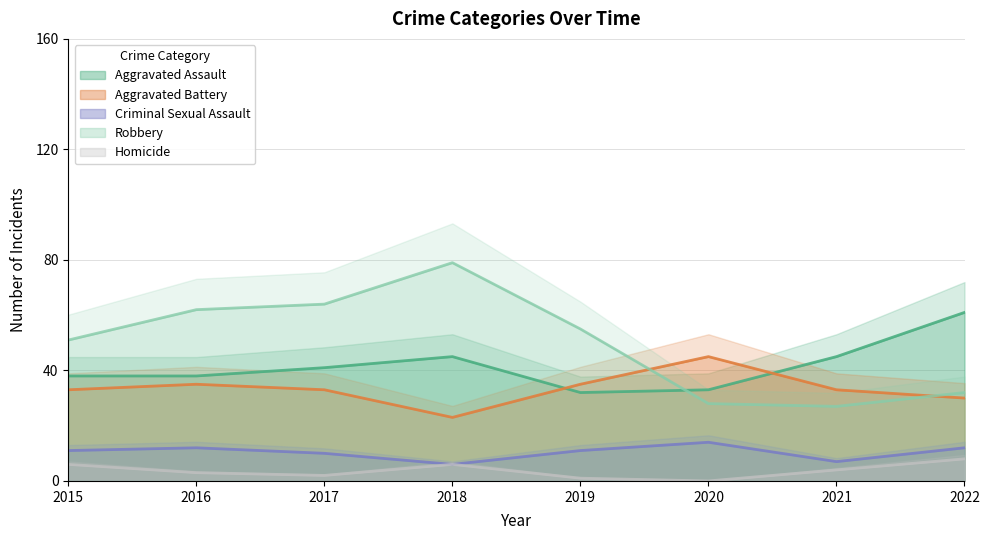

How many series are shown in this chart?

5